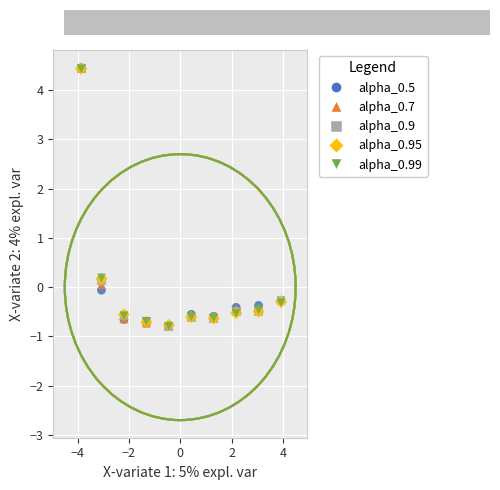

Which series has the largest Y range (max minus min)?

alpha_0.5